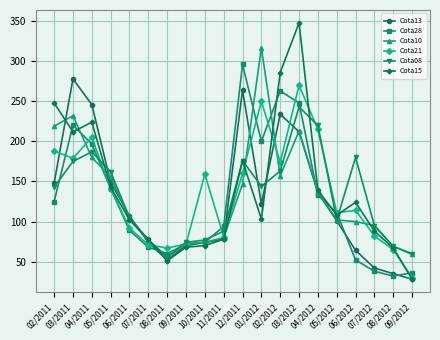

At how many categories does at least one series exceed 192?

8